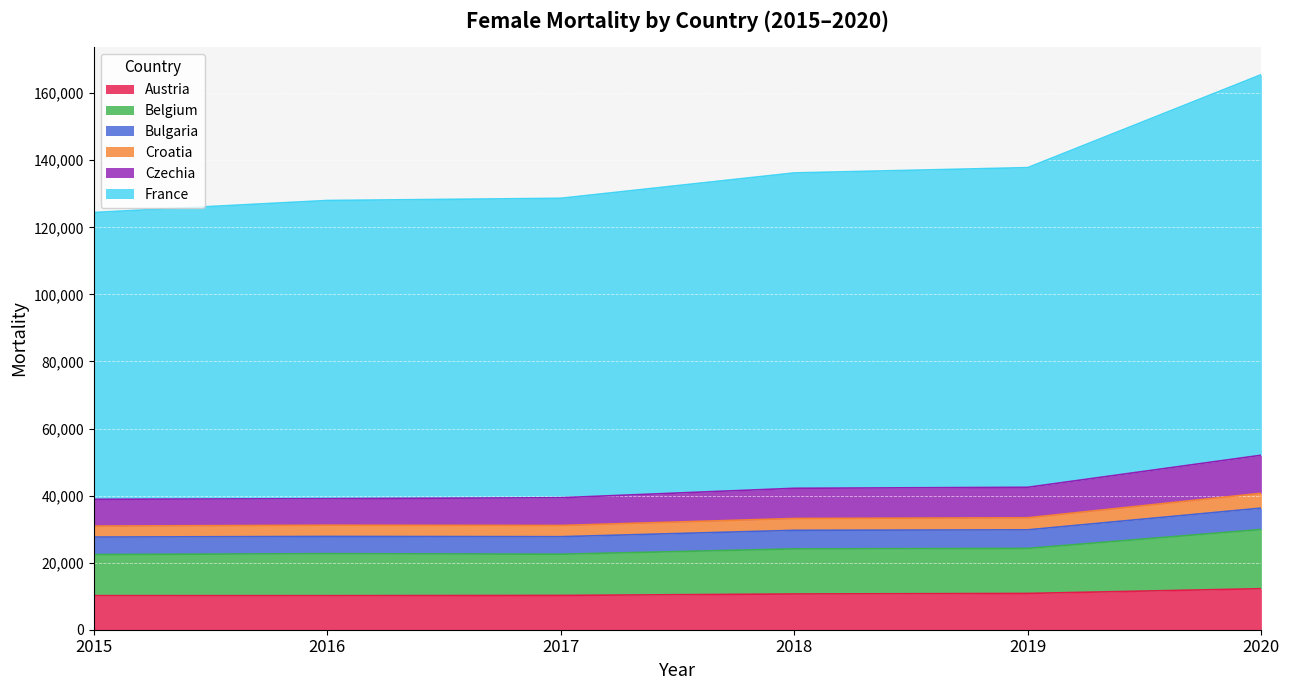

What is the minimum value for Austria?

10156